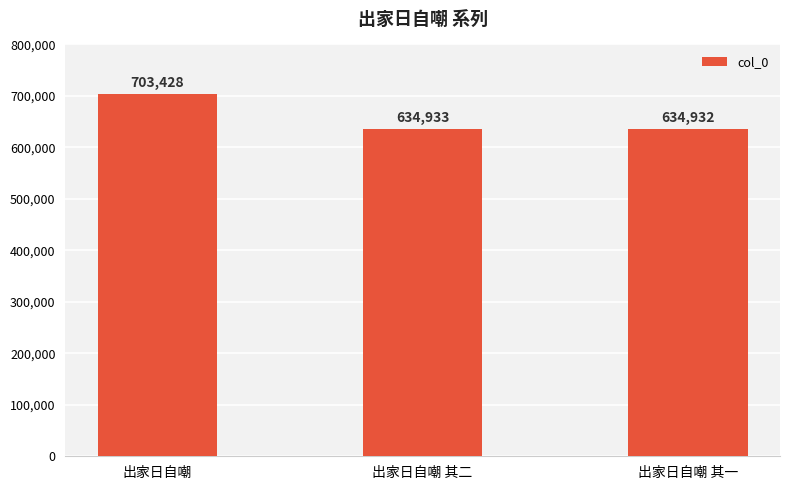

What is the sum of all values?

1973293